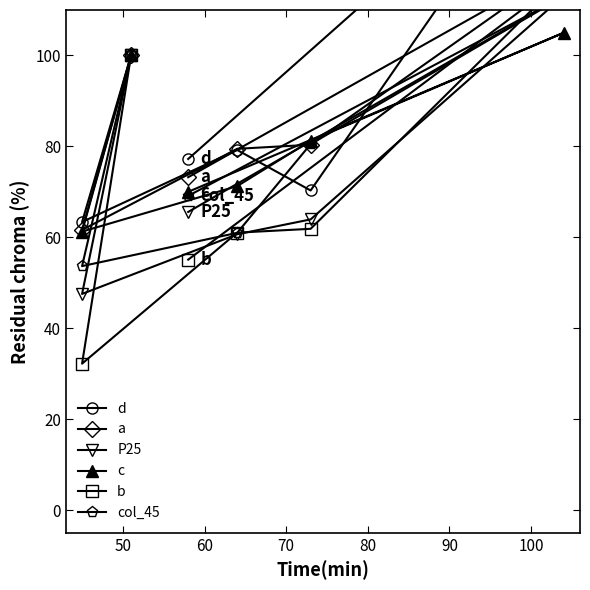

Which series ends up on top after the final intersection of col_45 and P25?

col_45